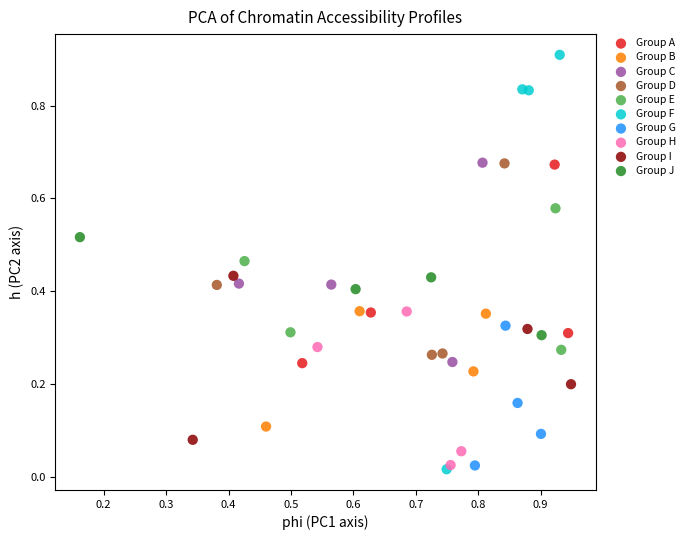

Which series contains the highest Y value?

Group F